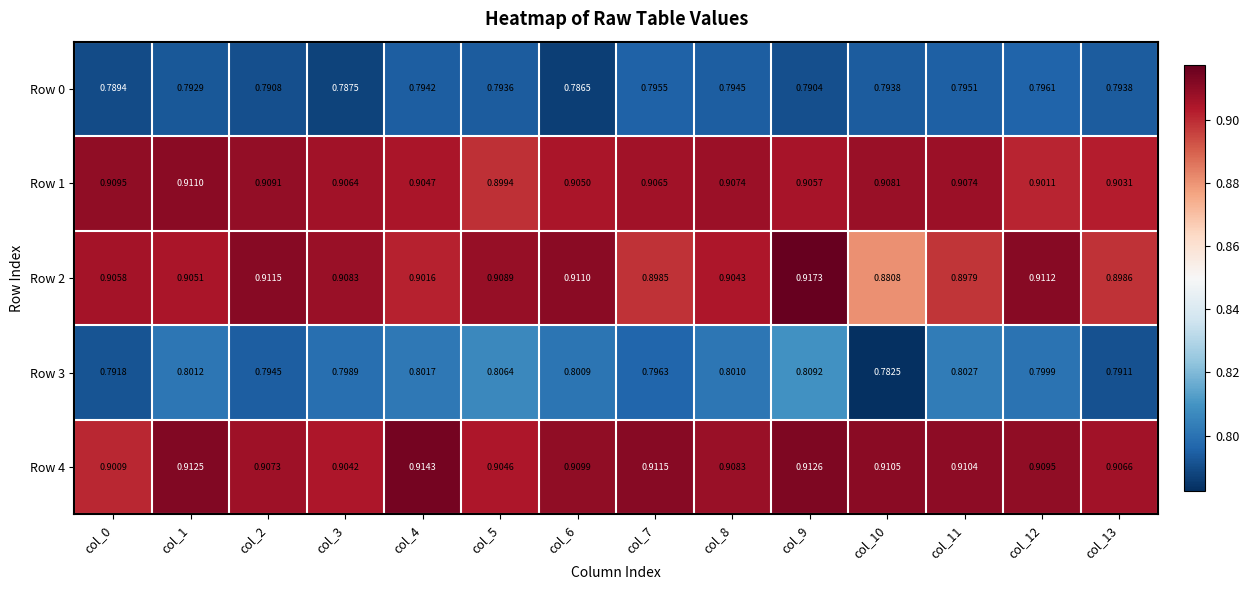

Is the value of Row 0 at col_8 greater than the value of Row 2 at col_3?

No